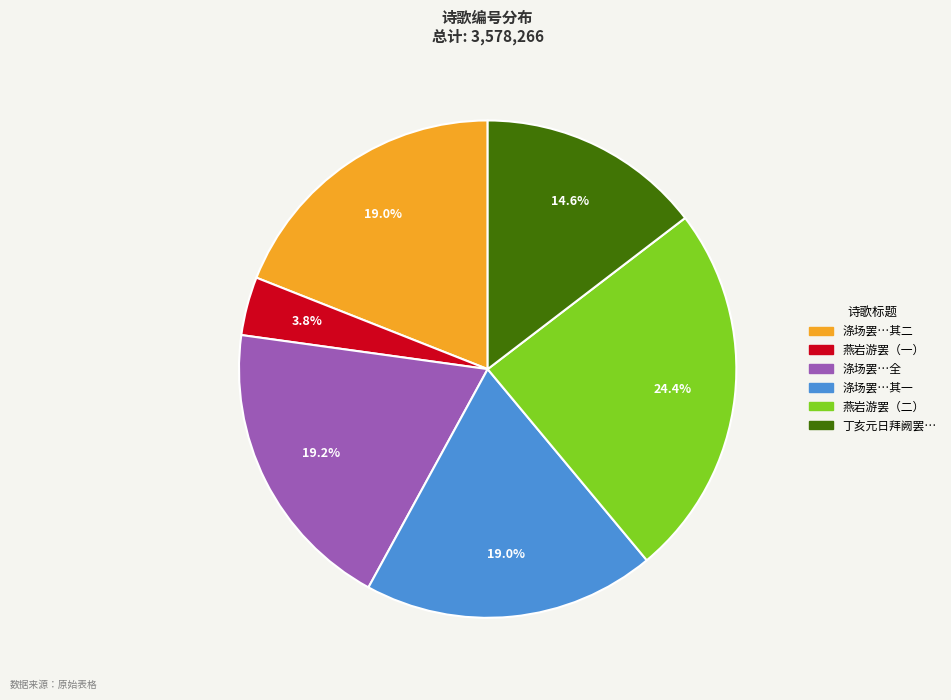

Is there any slice that represents more than half of the pie?

No